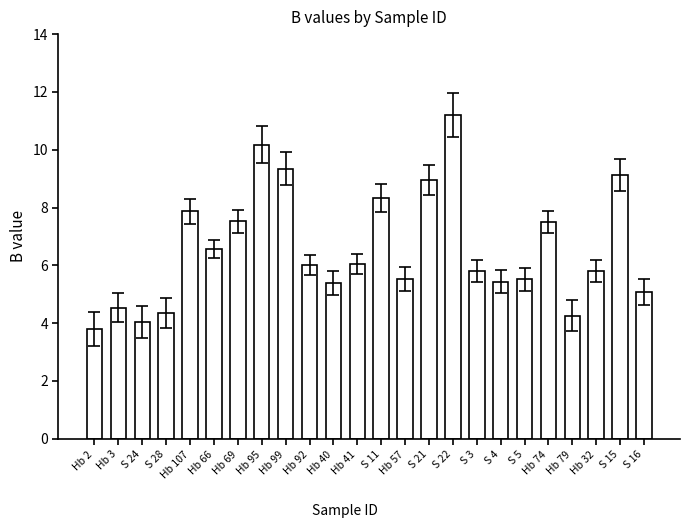

What is the value of the 5th bar from the left?

7.9